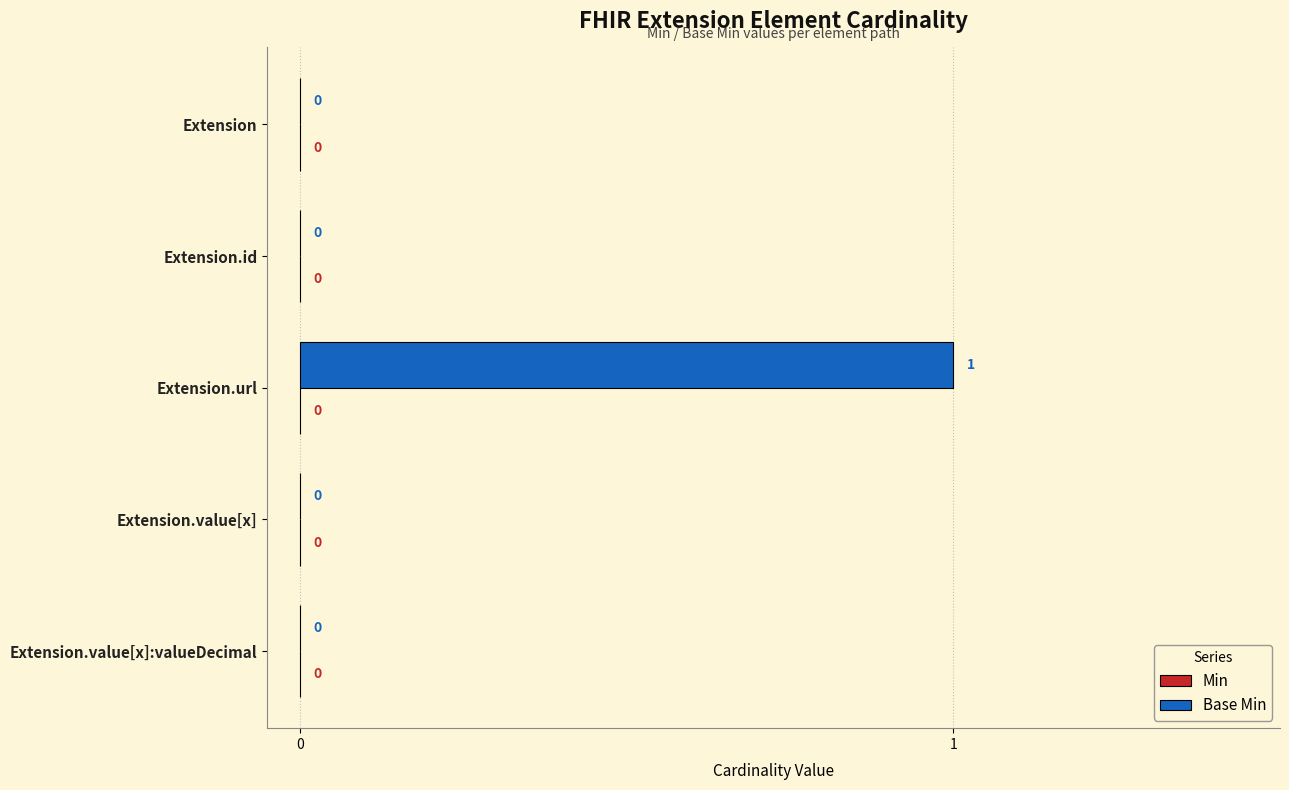

Between Extension and Extension.url, which is larger?

Extension.url